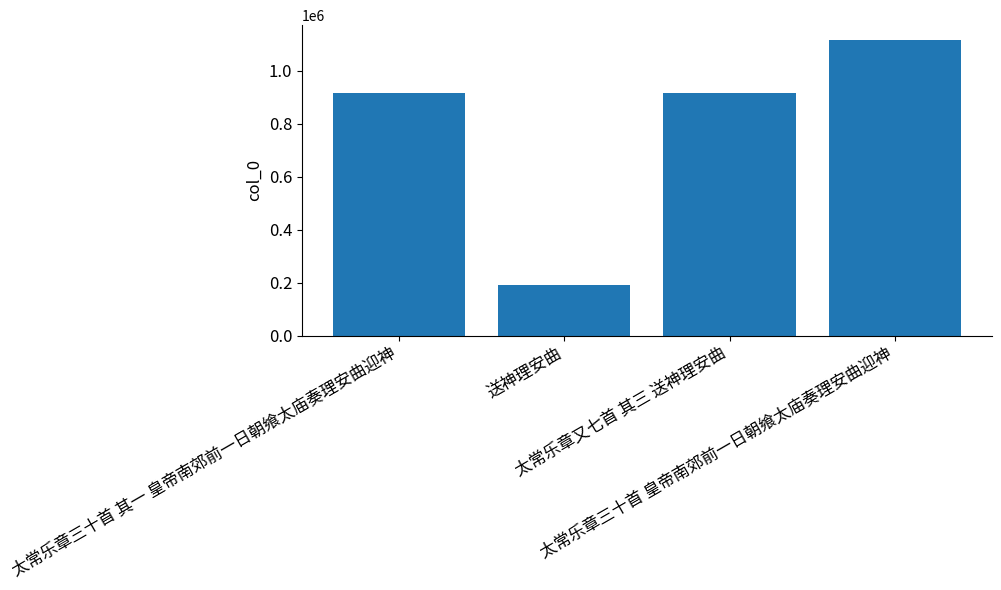

What is the value of the 1st bar from the left?

916460